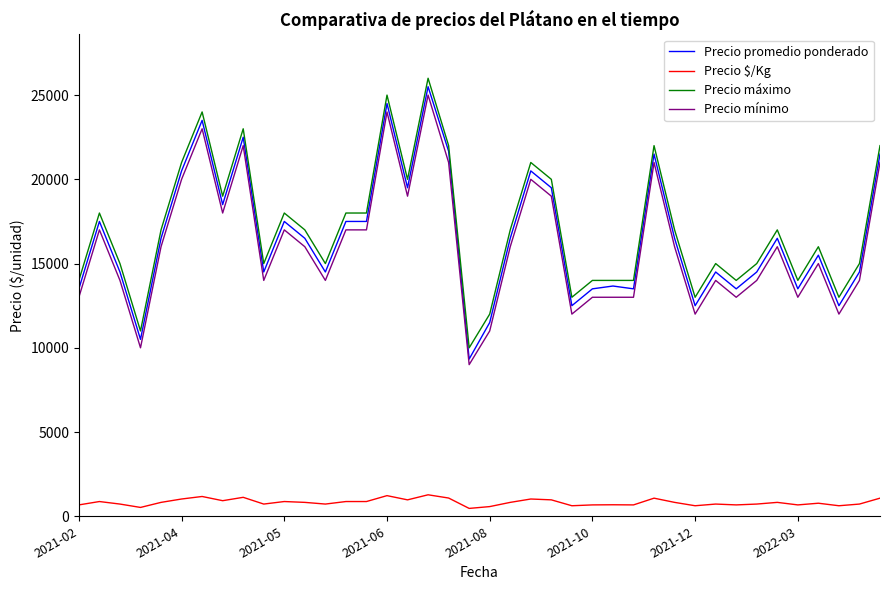

How many categories are shown in the chart?

40